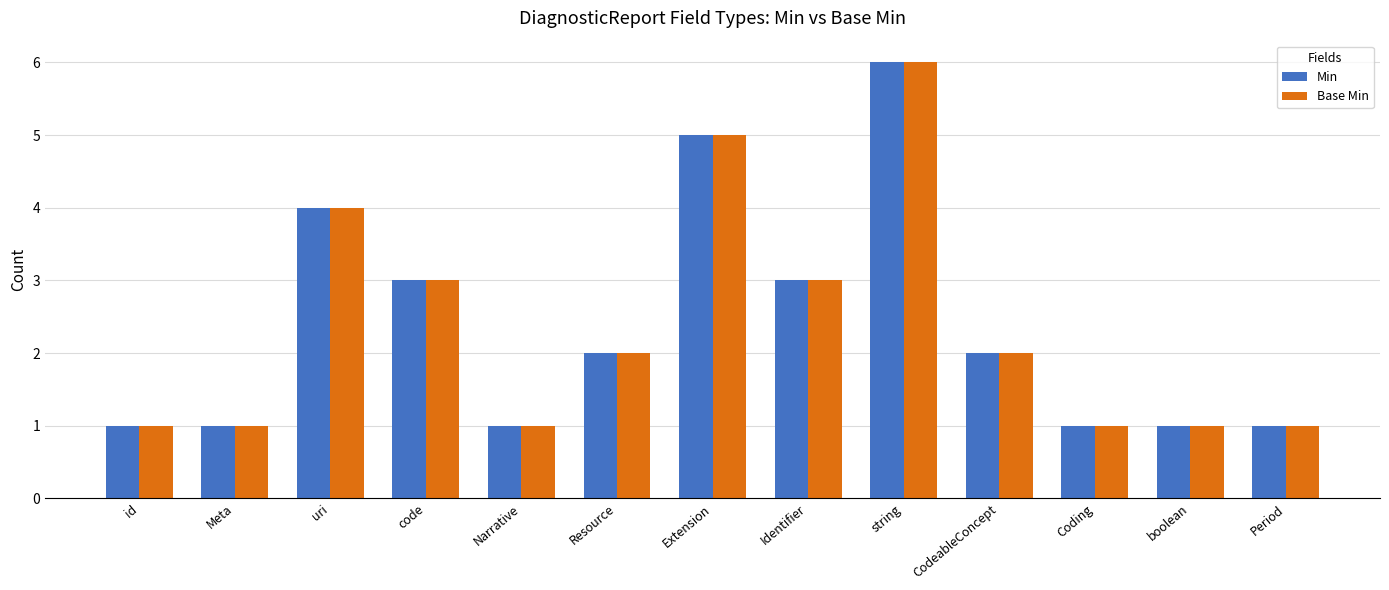

What is the sum of all Min values?

31